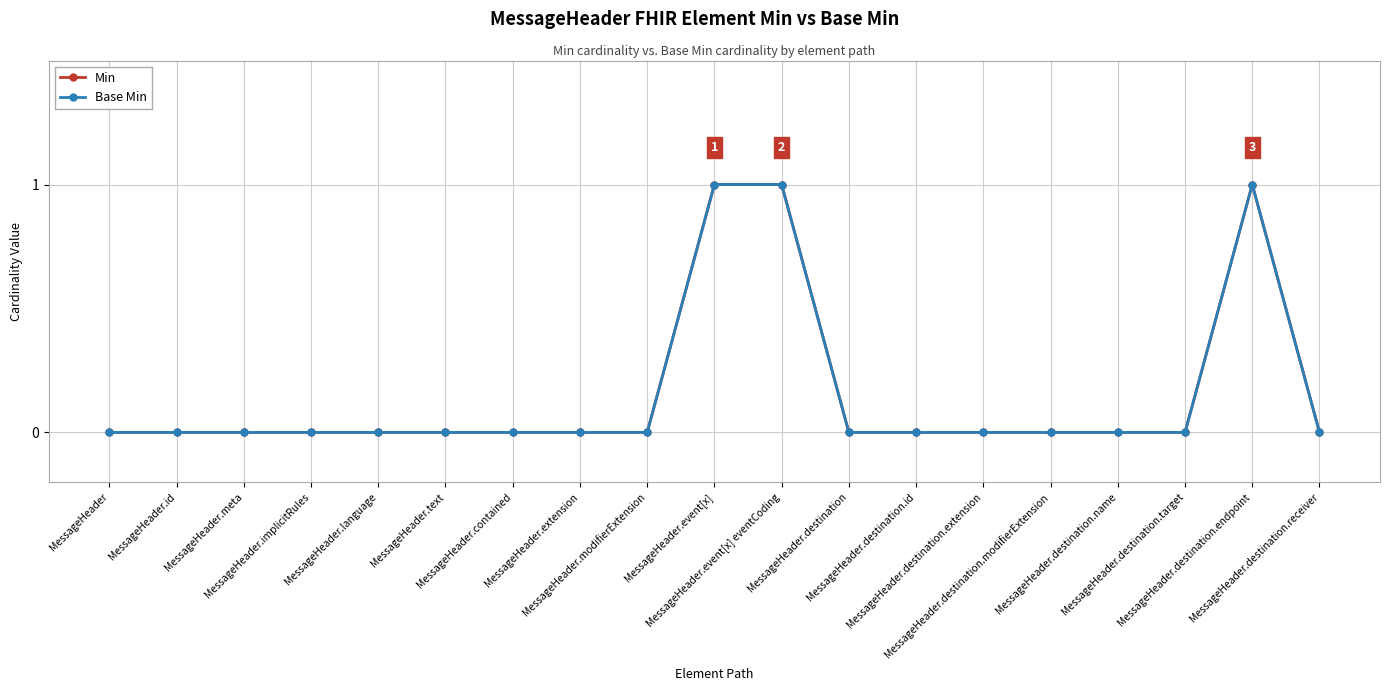

Reading left to right, list all the values displayed in this chart.

Min: MessageHeader=0	MessageHeader.id=0	MessageHeader.meta=0	MessageHeader.implicitRules=0	MessageHeader.language=0	MessageHeader.text=0	MessageHeader.contained=0	MessageHeader.extension=0	MessageHeader.modifierExtension=0	MessageHeader.event[x]=1	MessageHeader.event[x] eventCoding=1	MessageHeader.destination=0	MessageHeader.destination.id=0	MessageHeader.destination.extension=0	MessageHeader.destination.modifierExtension=0	MessageHeader.destination.name=0	MessageHeader.destination.target=0	MessageHeader.destination.endpoint=1	MessageHeader.destination.receiver=0
Base Min: MessageHeader=0	MessageHeader.id=0	MessageHeader.meta=0	MessageHeader.implicitRules=0	MessageHeader.language=0	MessageHeader.text=0	MessageHeader.contained=0	MessageHeader.extension=0	MessageHeader.modifierExtension=0	MessageHeader.event[x]=1	MessageHeader.event[x] eventCoding=1	MessageHeader.destination=0	MessageHeader.destination.id=0	MessageHeader.destination.extension=0	MessageHeader.destination.modifierExtension=0	MessageHeader.destination.name=0	MessageHeader.destination.target=0	MessageHeader.destination.endpoint=1	MessageHeader.destination.receiver=0